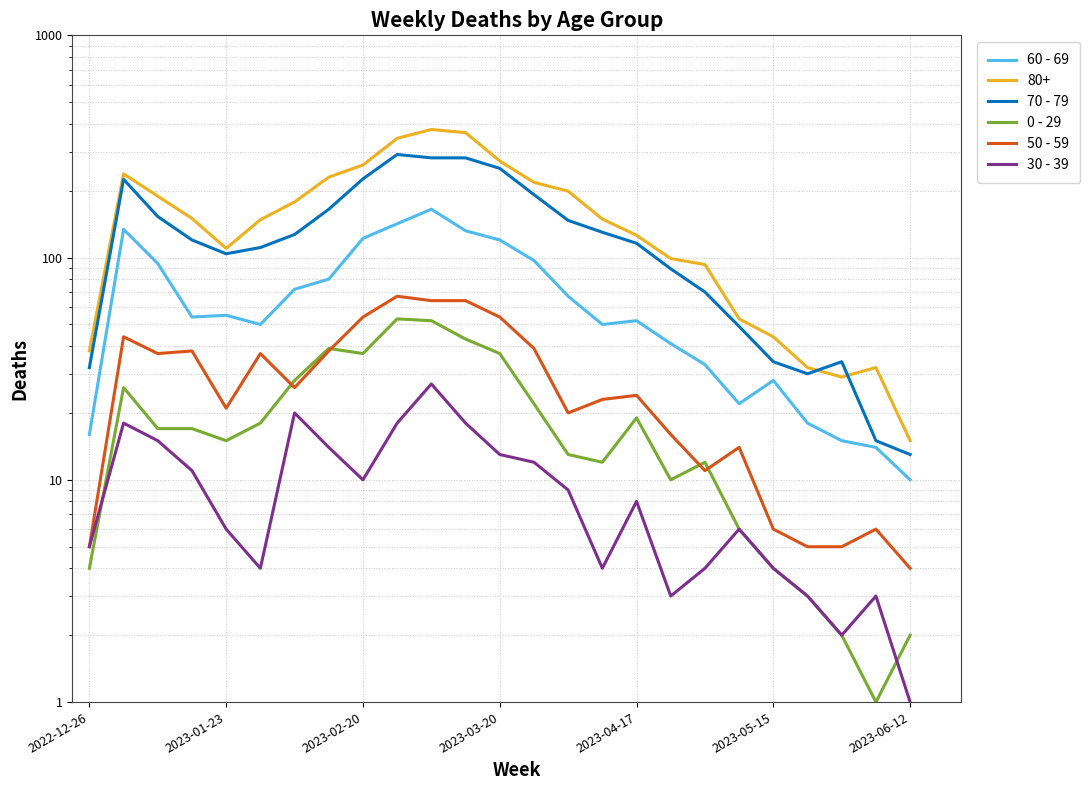

What is the highest value of the 0 - 29 series?

53.0